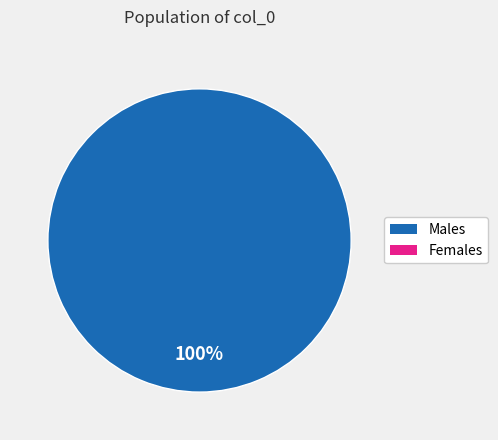

How many slices are in this pie chart?

1